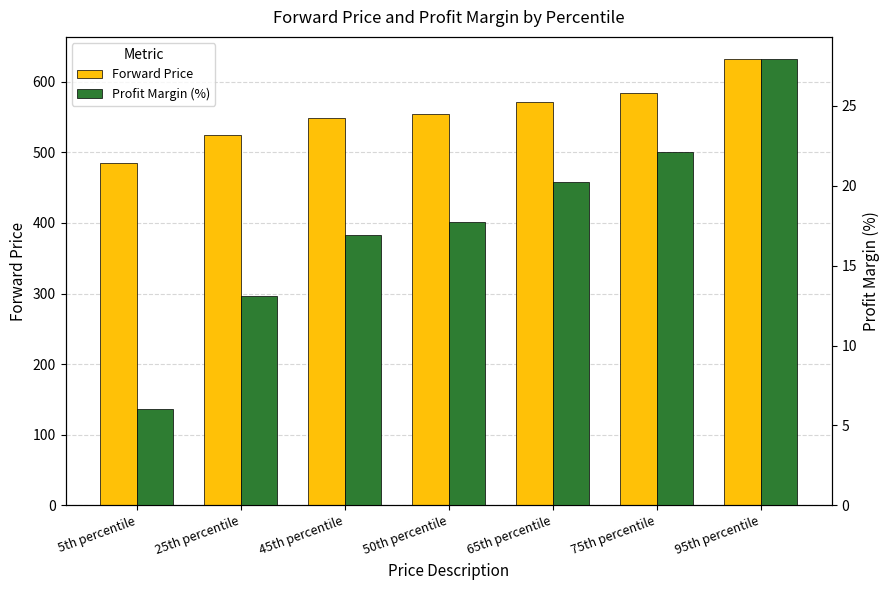

Reading right to left, list all the values displayed in this chart.

Forward Price: 631.8	584.6	571.0	553.7	548.1	524.1	484.7
Profit Margin (%): 27.9	22.1	20.2	17.8	16.9	13.1	6.0